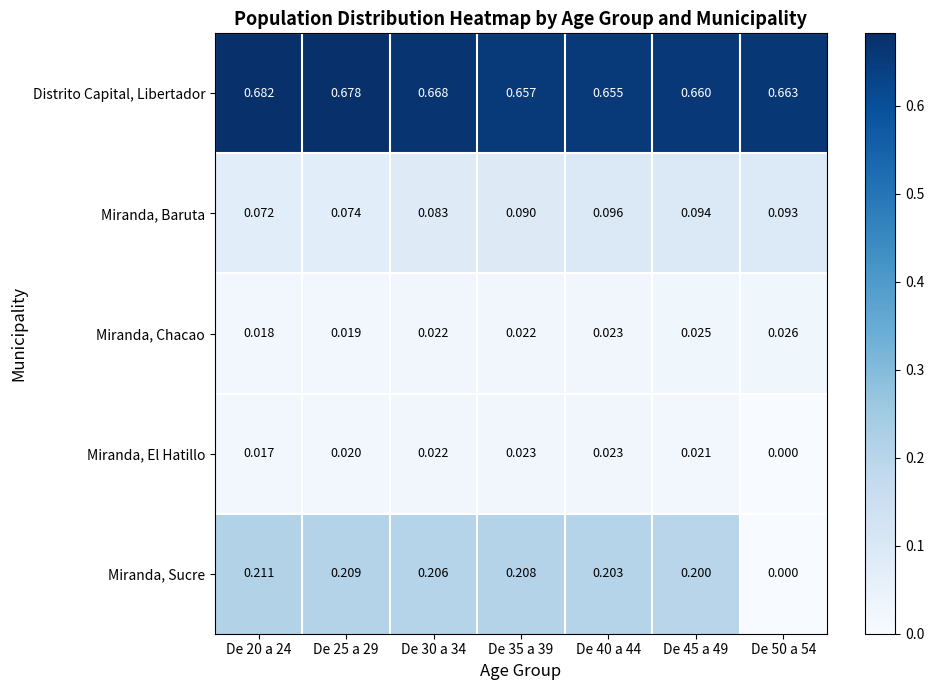

Which series has the widest spread of values?

Miranda, Sucre